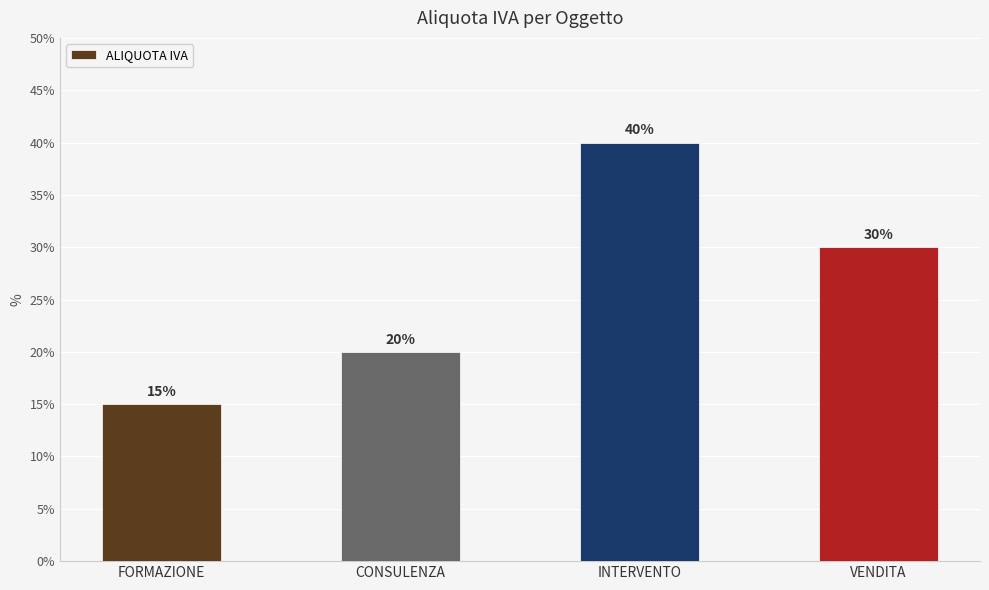

What is the label of the 1st bar from the left?

FORMAZIONE